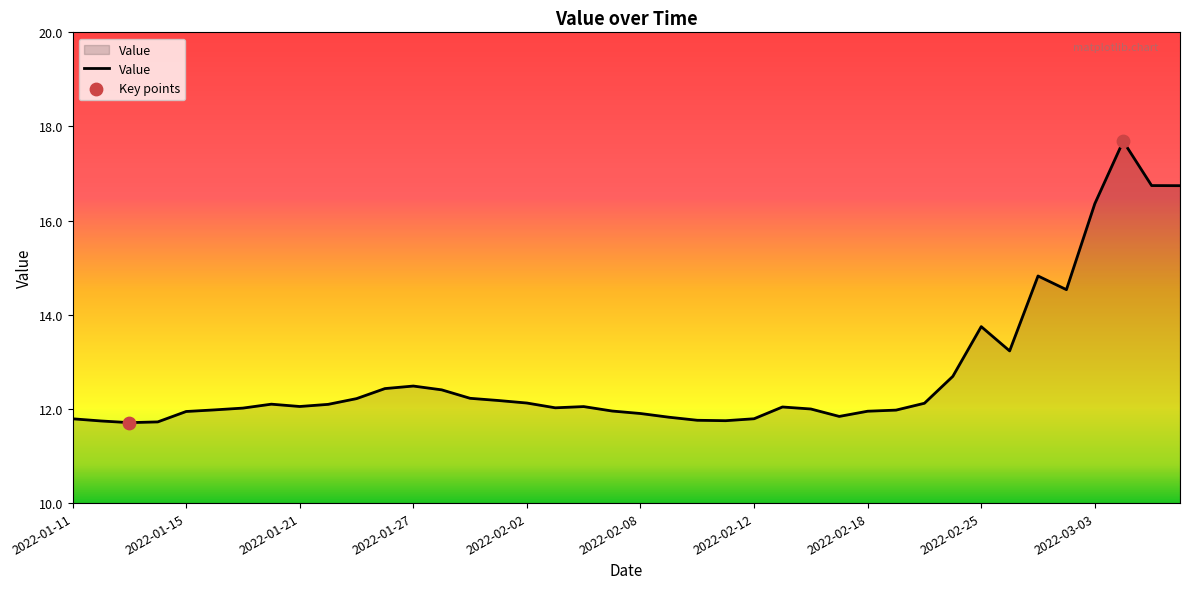

What is the minimum value shown in the chart?

11.7